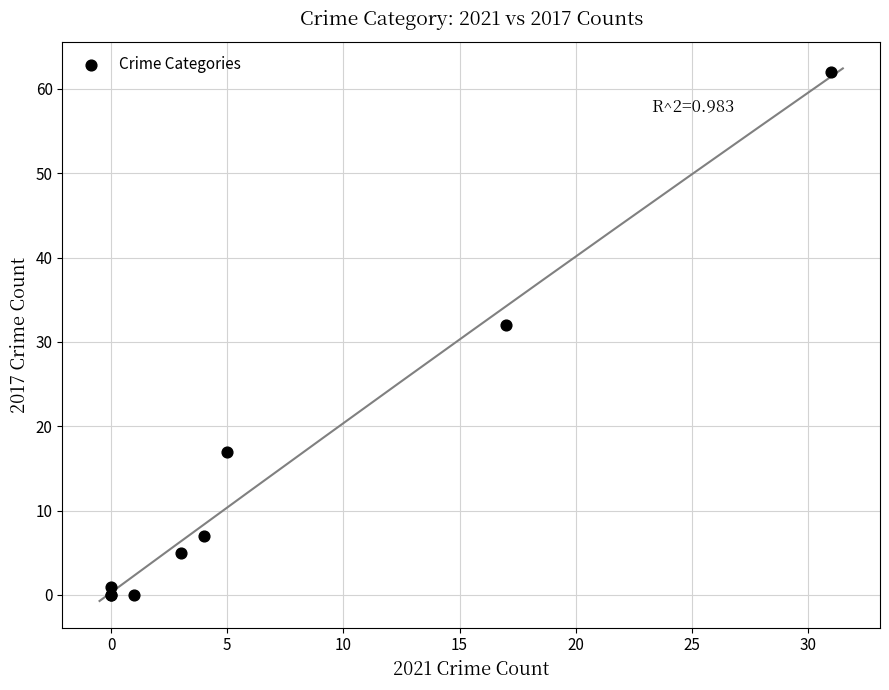

What Y value in the scatter plot is closest to 31?

32